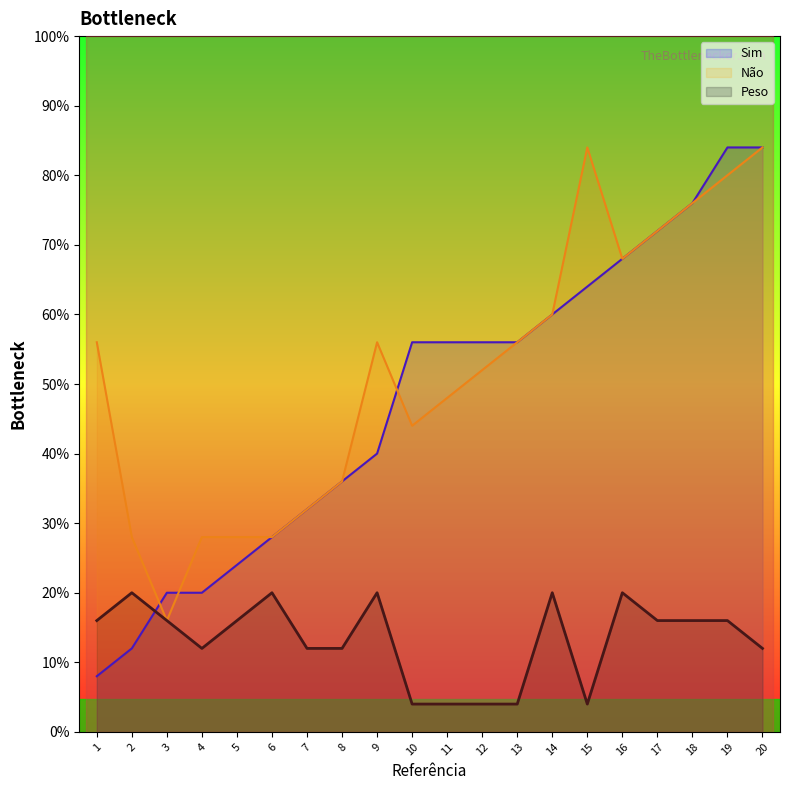

True or false: Não and Peso intersect in this chart.

False